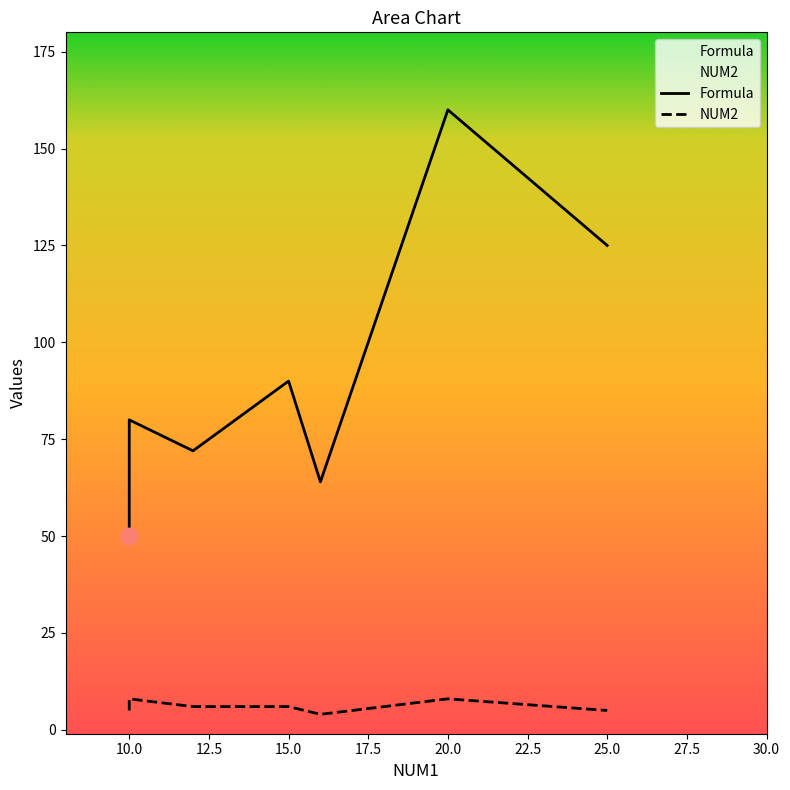

List the series in order of their overall mean, lowest first.

NUM2, Formula